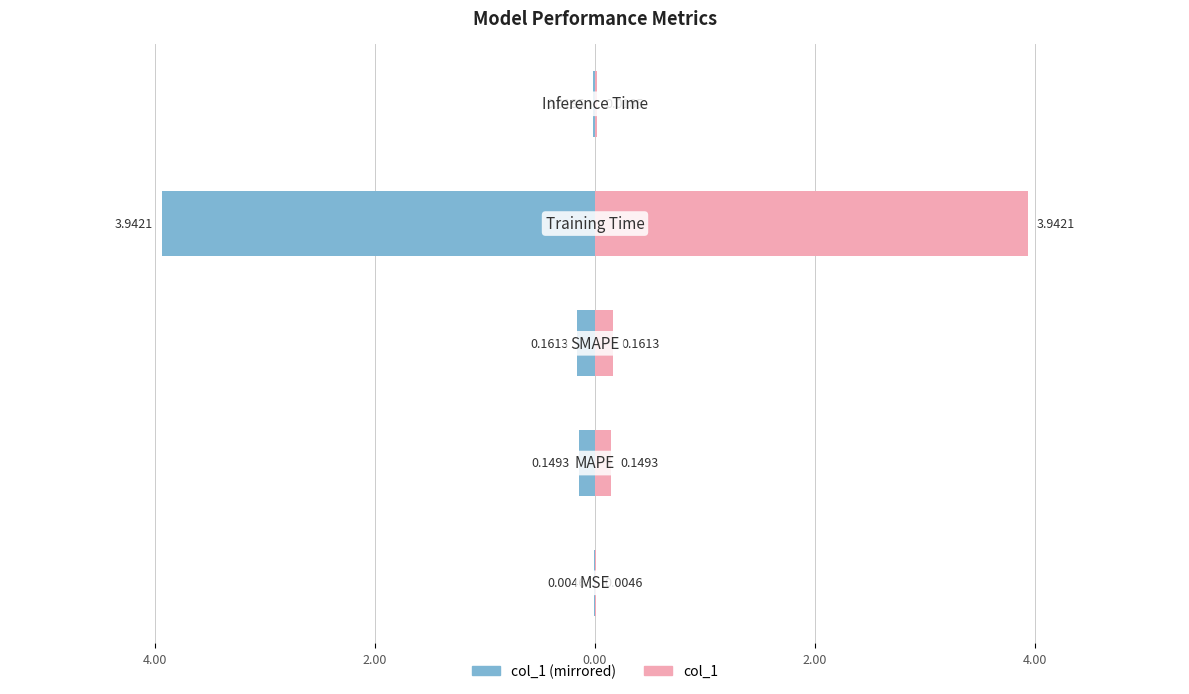

List the series in order of their peak value, lowest first.

col_1 (left), col_1